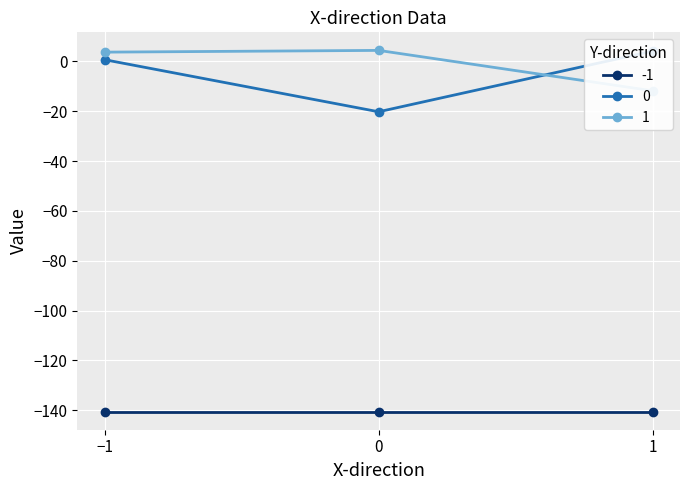

How many distinct data groups are displayed?

2